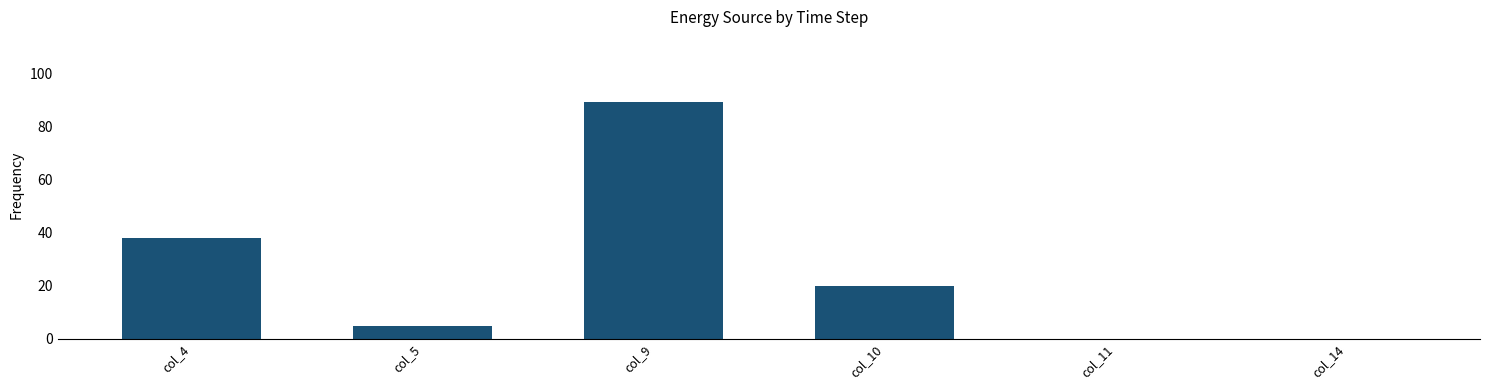

Which has a higher value, col_10 or col_14?

col_10